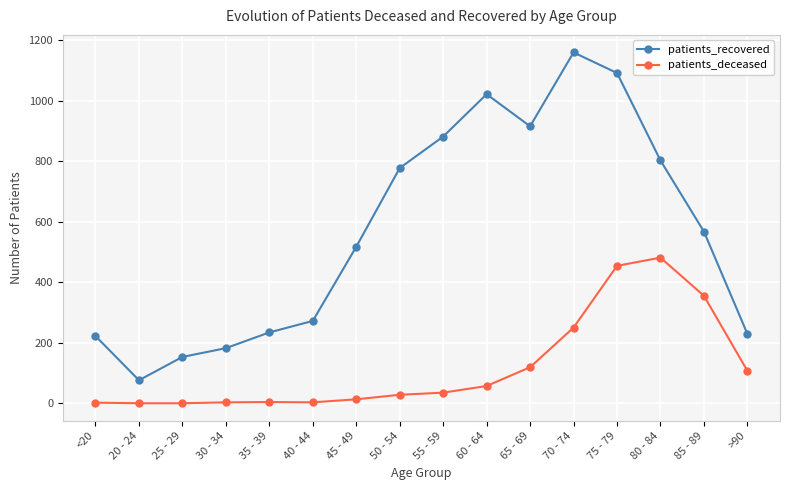

What is the maximum value shown in the chart?

1159